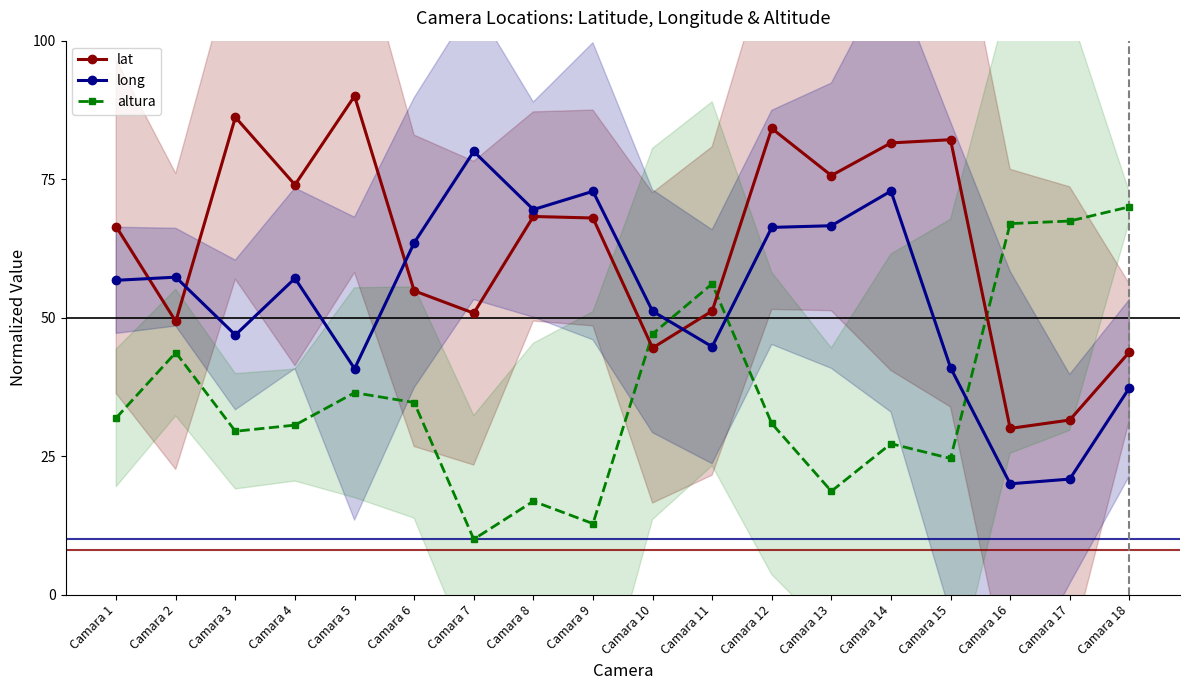

What is the average value of the lat series?

62.9